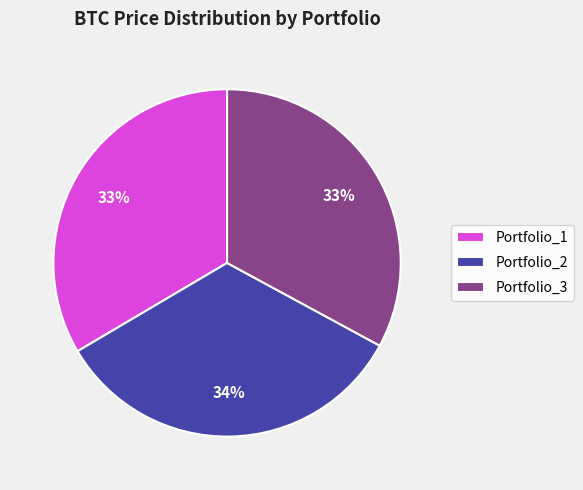

The Portfolio_1 slice represents 43% of the pie. True or false?

False